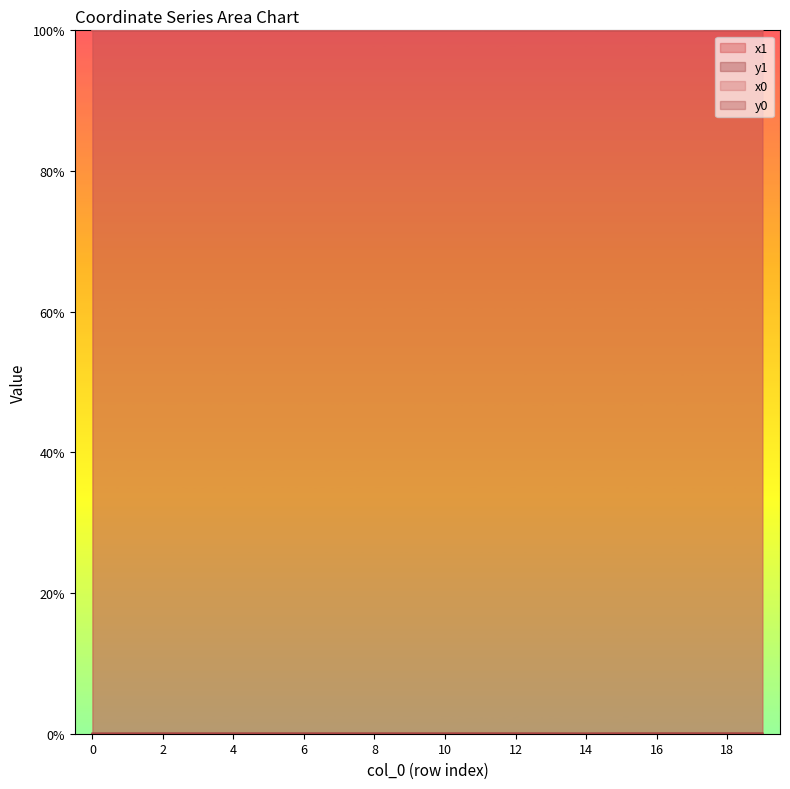

How many data points does each series have?

20